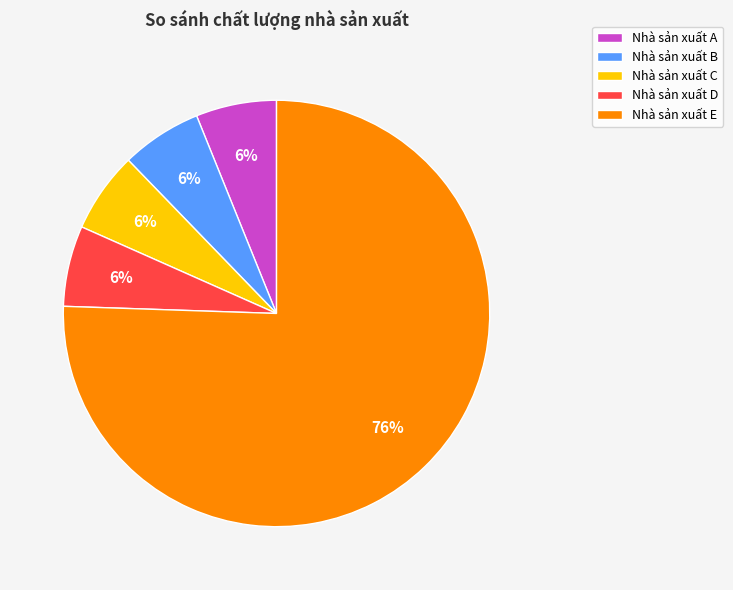

To the nearest percent, what is the combined percentage of Nhà sản xuất B and Nhà sản xuất D?

12%